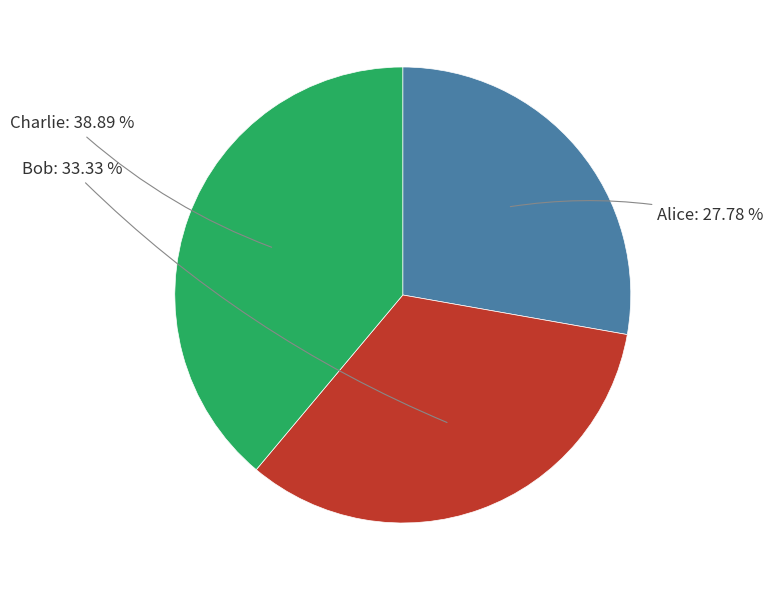

Count the number of slices in the pie.

3